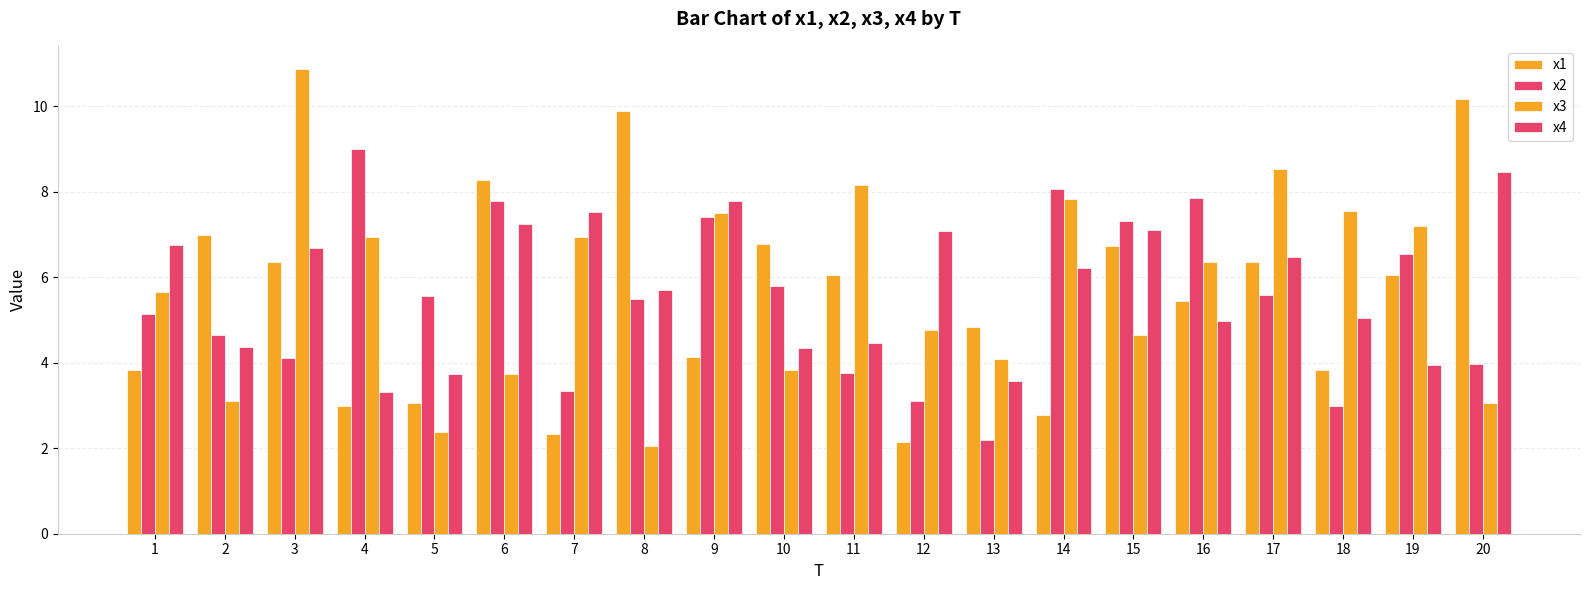

How many groups of bars are there?

20